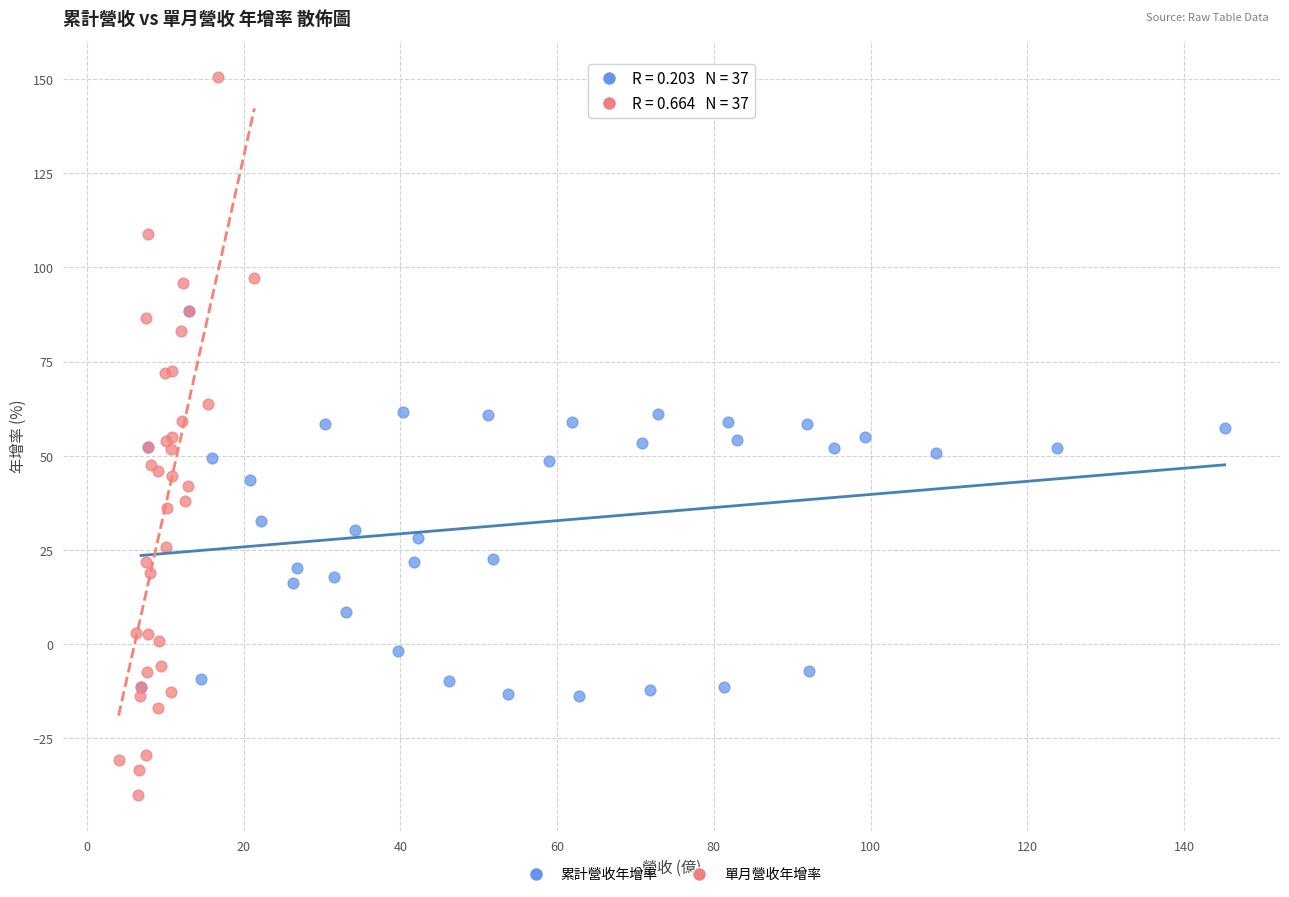

What are all the series names shown in the legend?

累計營收年增率, 單月營收年增率